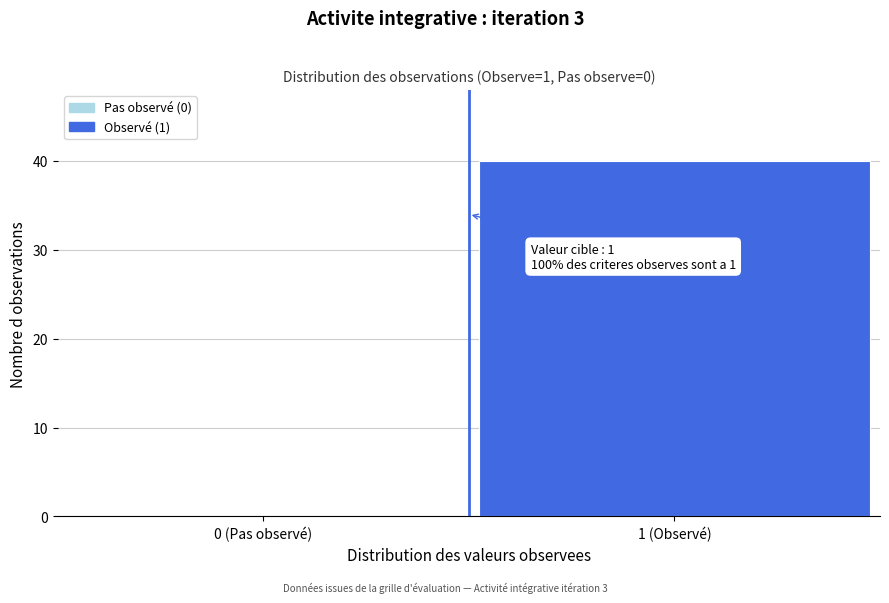

Reading left to right, what are all the values shown in this chart?

0 (Pas observé)=0	1 (Observé)=40